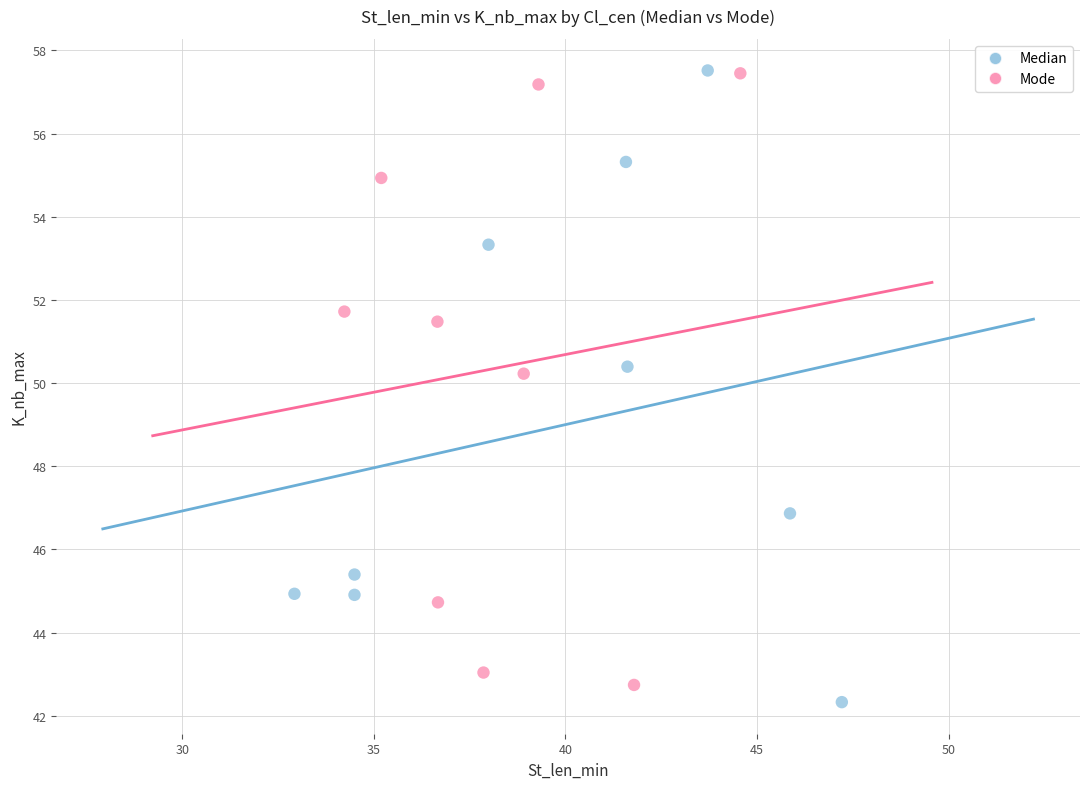

Which series reaches the minimum Y coordinate?

Median